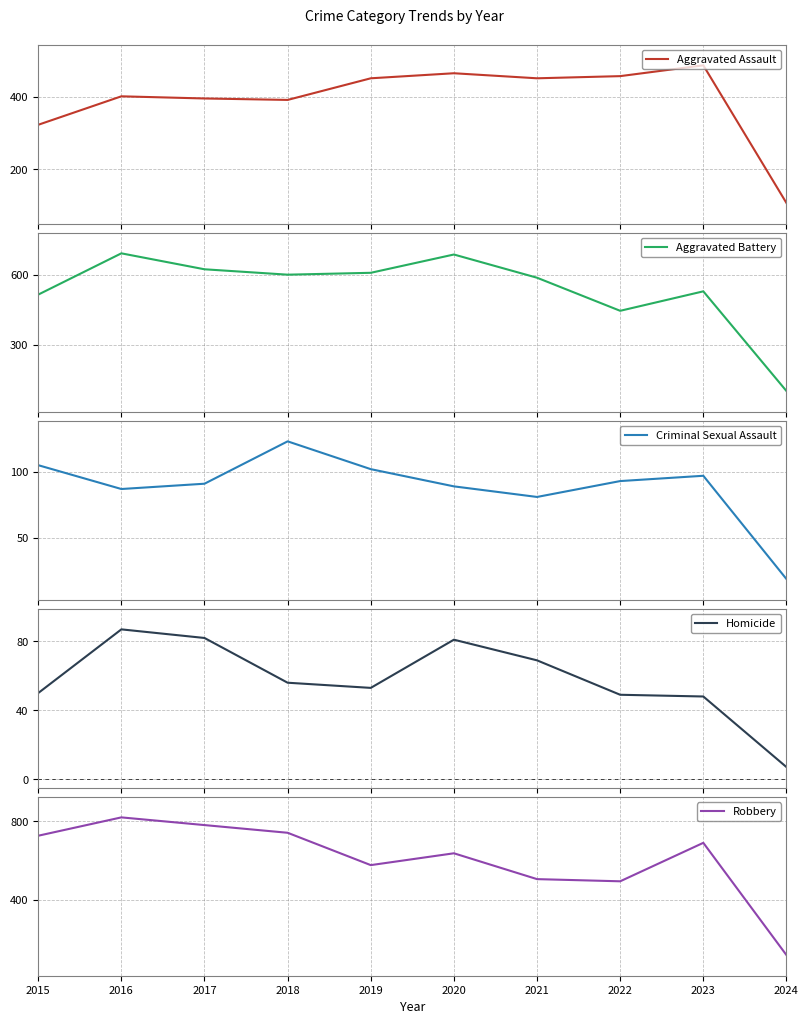

At how many categories does at least one series exceed 46?

10